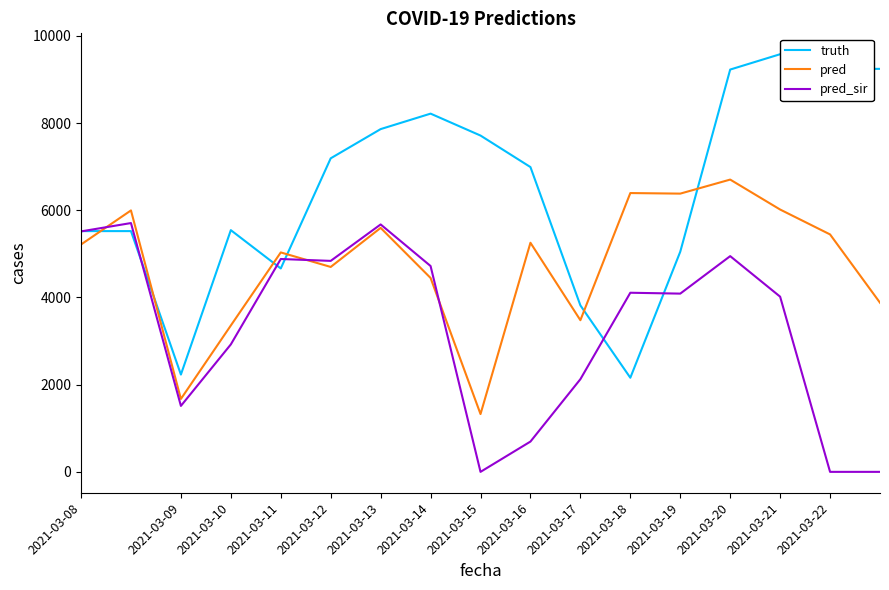

Which series has the largest total across all categories?

truth